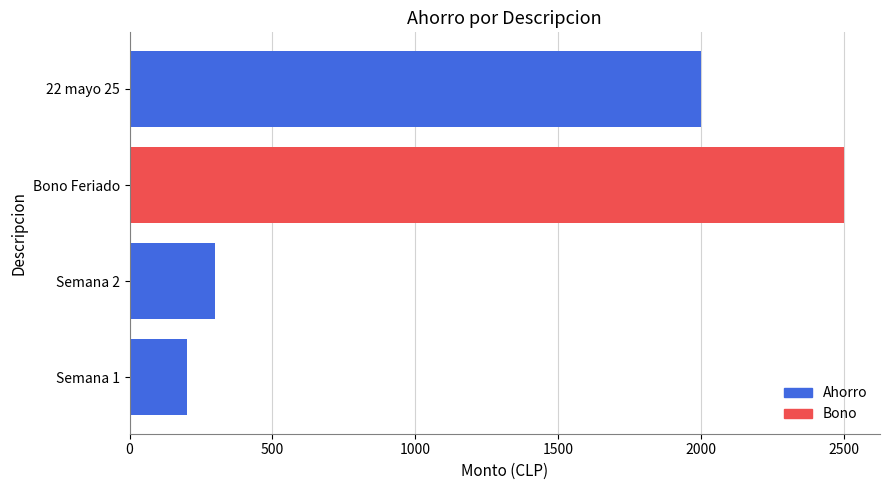

How many data points are less than 2000?

2